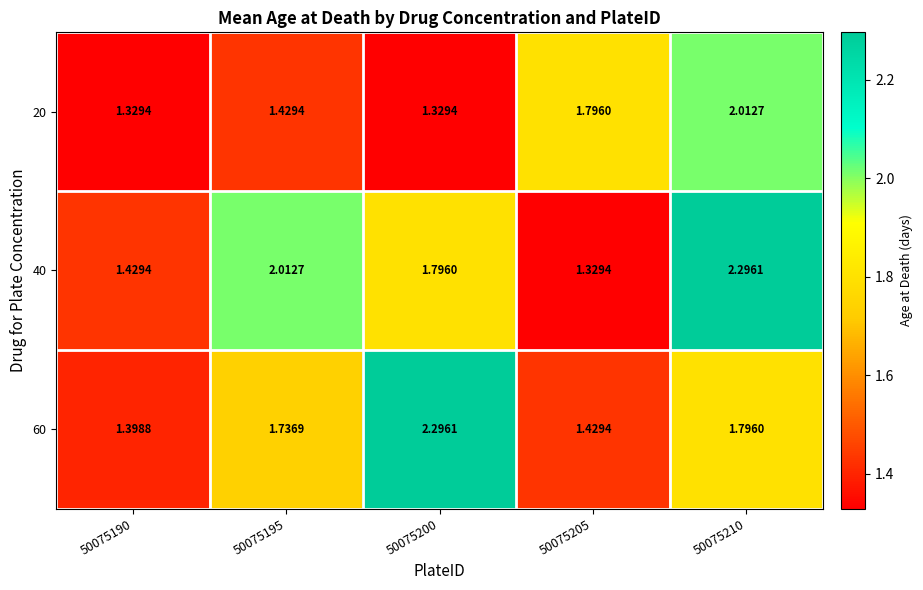

List the series in order of their overall mean, lowest first.

20, 60, 40